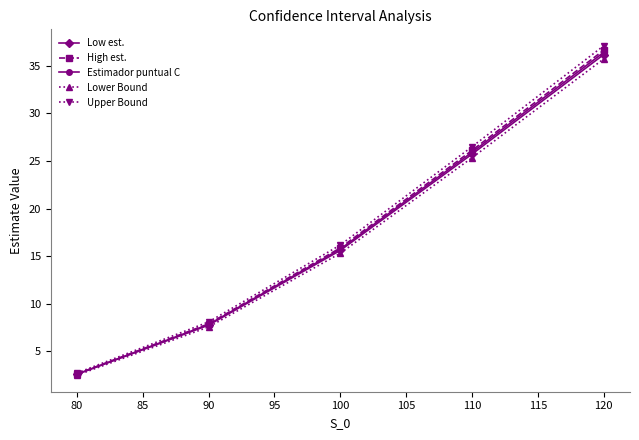

At which category is the sum across all series the highest?

120